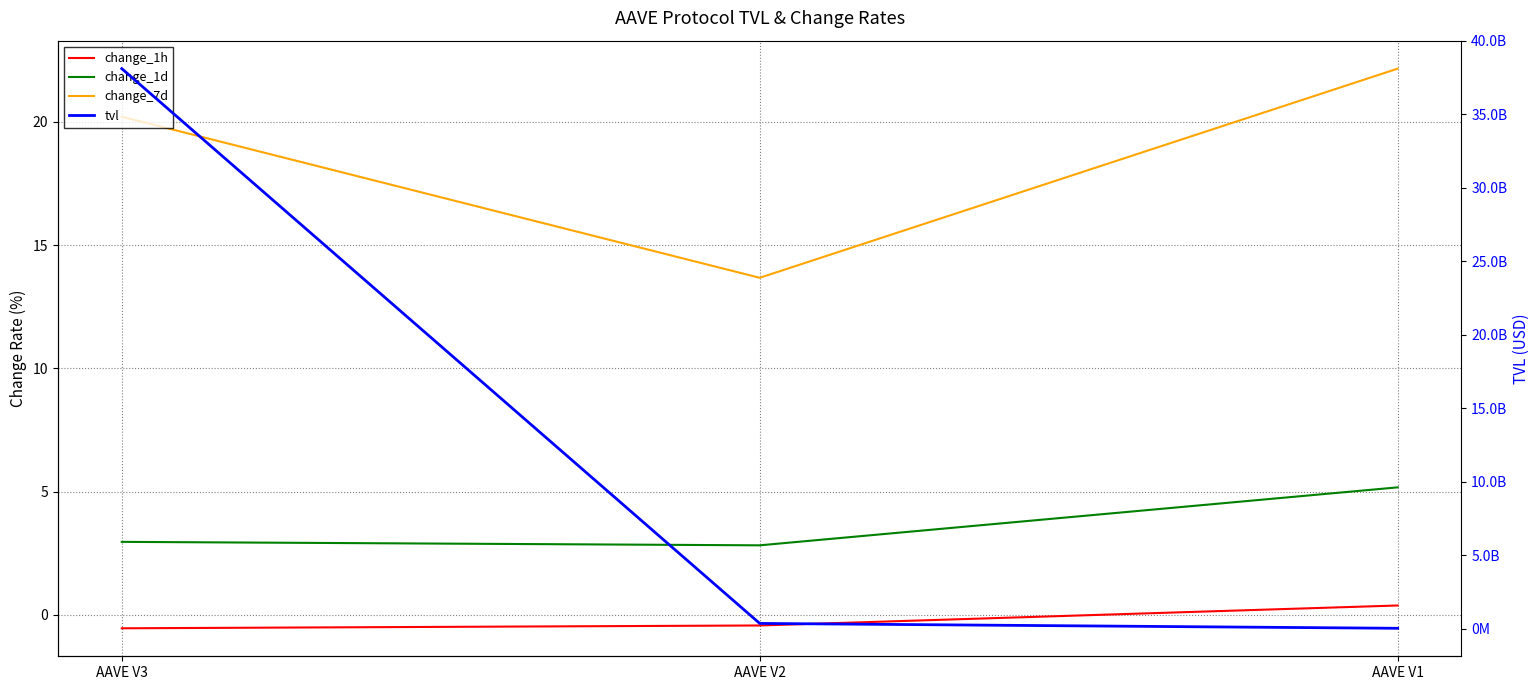

How many negative values does the change_1h series have?

2